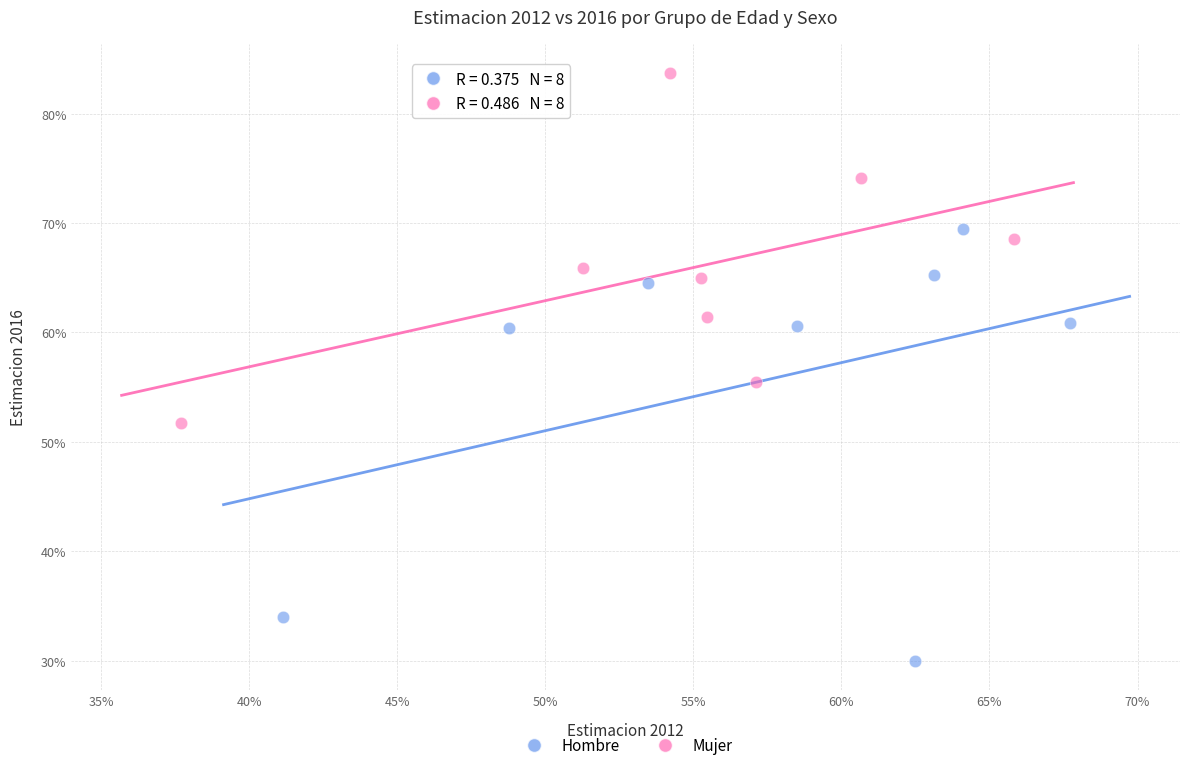

Which series reaches the maximum Y coordinate?

Mujer